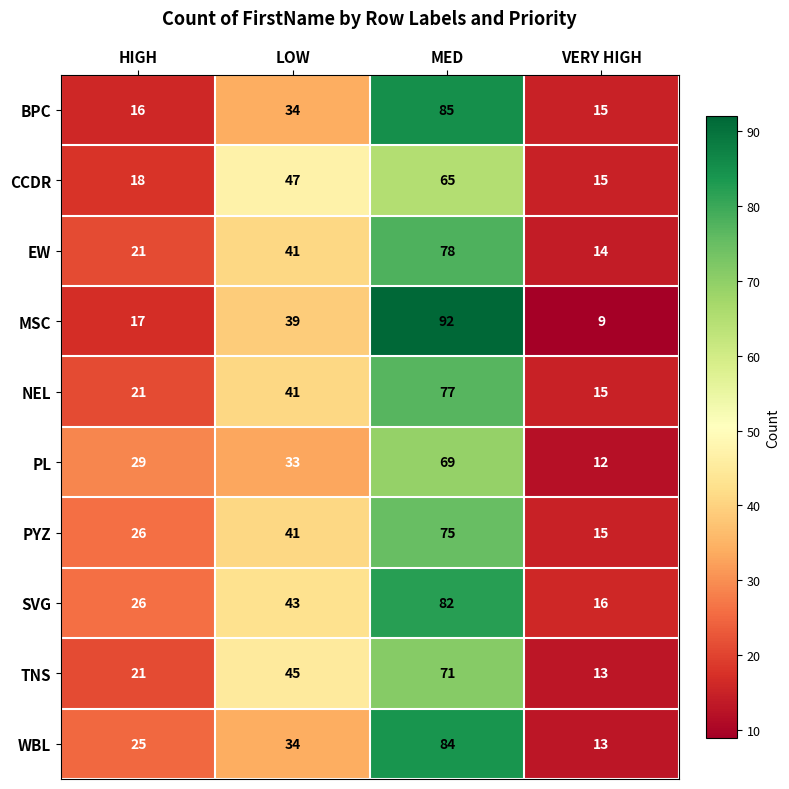

What is the spread (max minus min) of values at VERY HIGH?

7